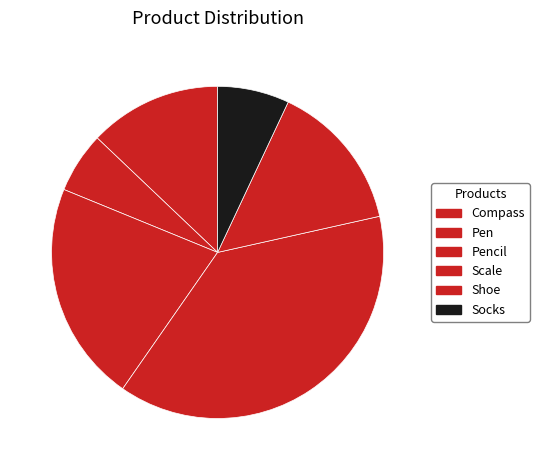

True or false: Pencil accounts for 36% of the total.

False